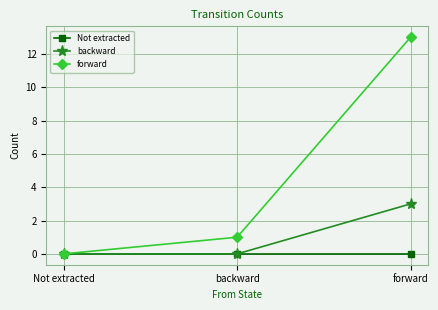

Rank the series by their average value, from highest to lowest.

forward, backward, Not extracted